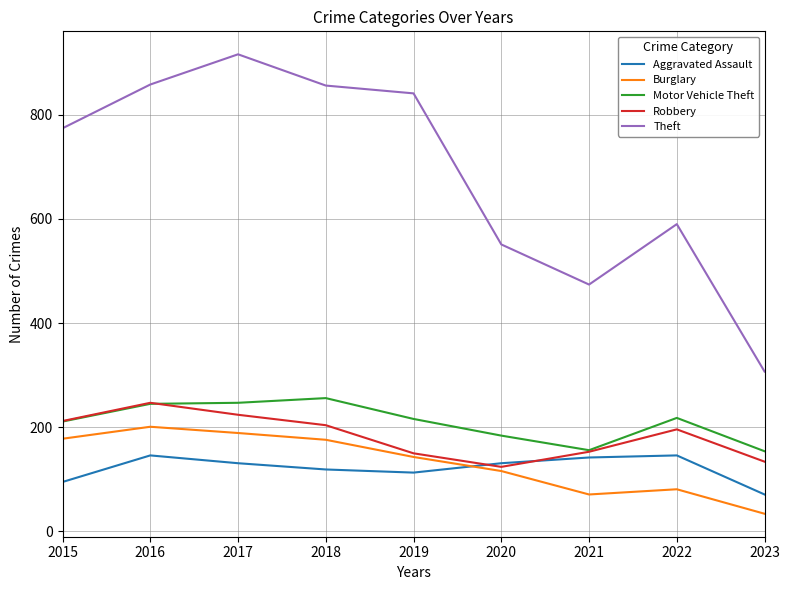

In Burglary, how many points are higher than both neighbors (excluding endpoints)?

2